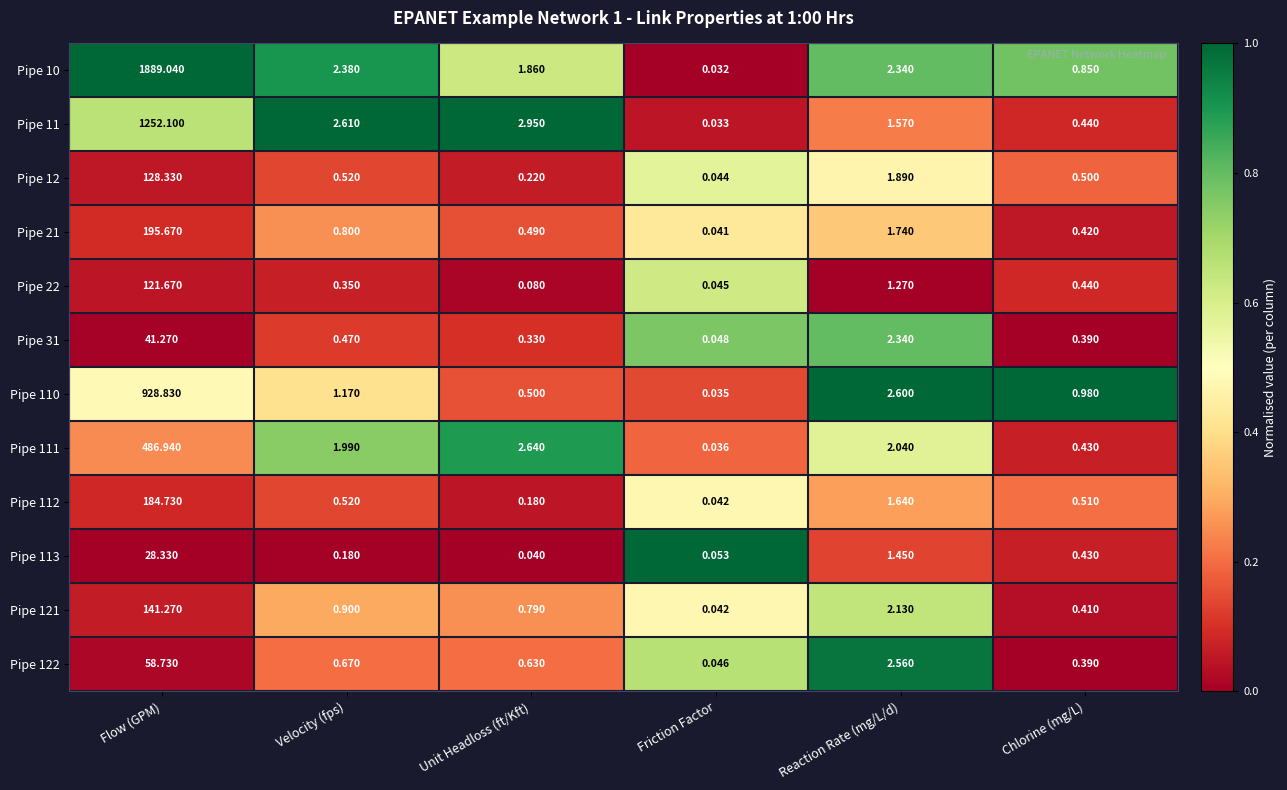

List the labels in order of Pipe 12 value, largest first.

Flow (GPM), Reaction Rate (mg/L/d), Velocity (fps), Chlorine (mg/L), Unit Headloss (ft/Kft), Friction Factor